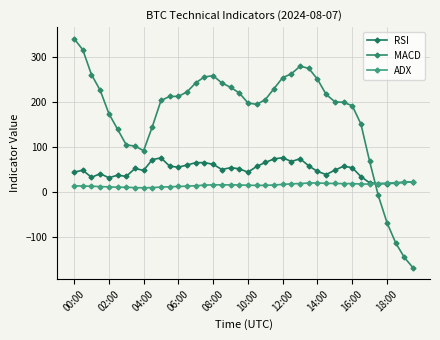

How many data points in MACD are less than 213?

20